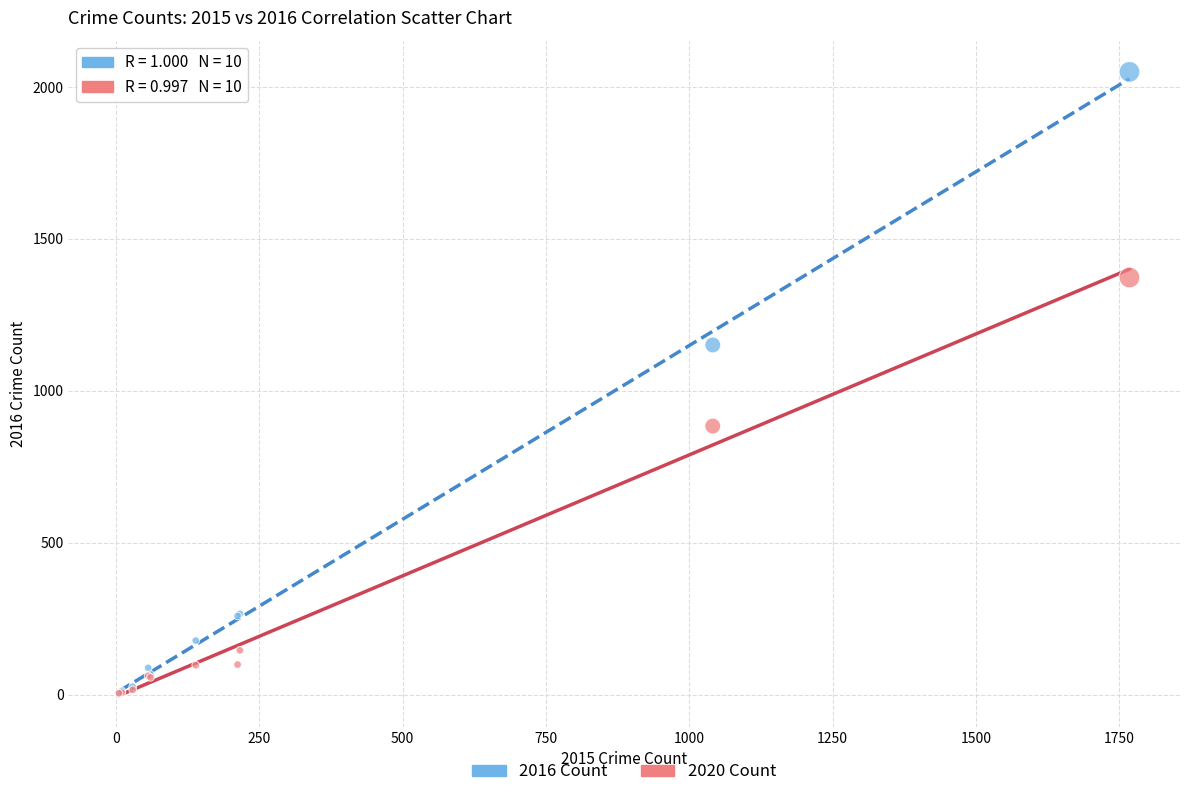

In the 2020 Count series, what Y value is closest to 689?

884